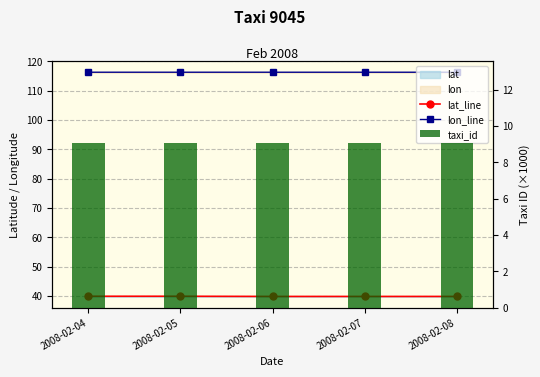

Which series has the largest range (max minus min)?

lat_line